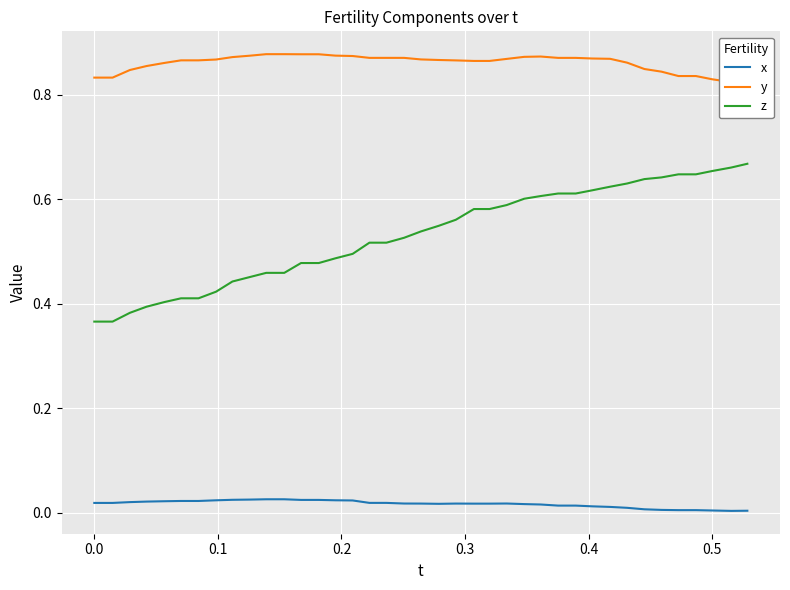

True or false: x and z cross at least once.

False